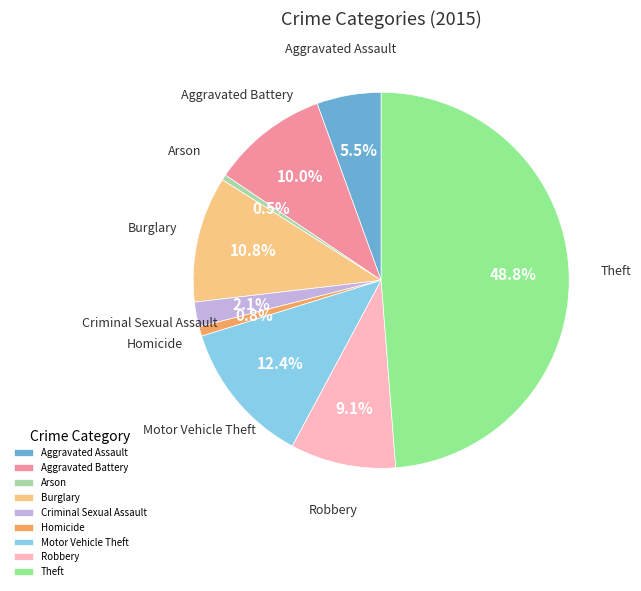

Between Arson and Burglary, which is larger?

Burglary